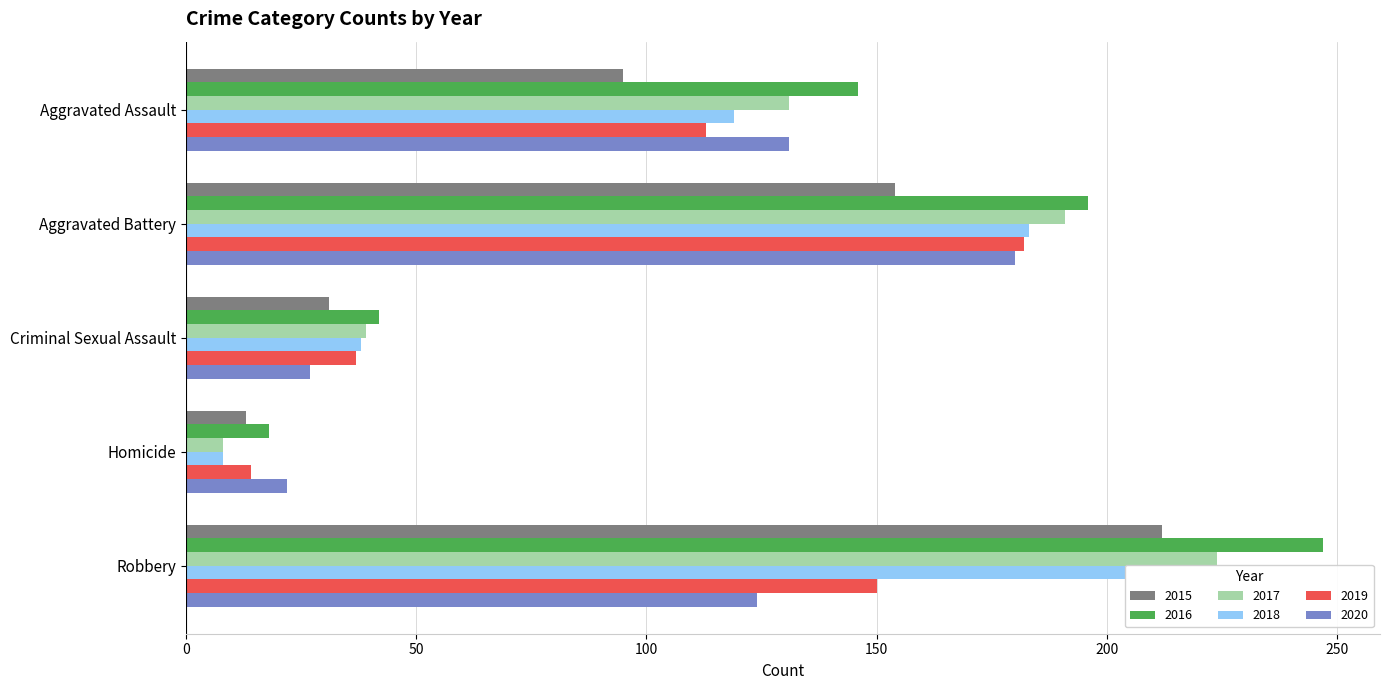

What is the spread (max minus min) of values at Robbery?

123